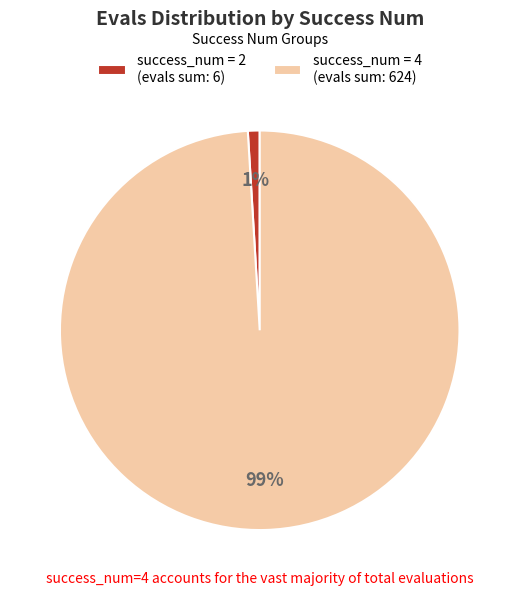

Does success_num = 4 (evals sum: 624) represent more than half of the total?

Yes